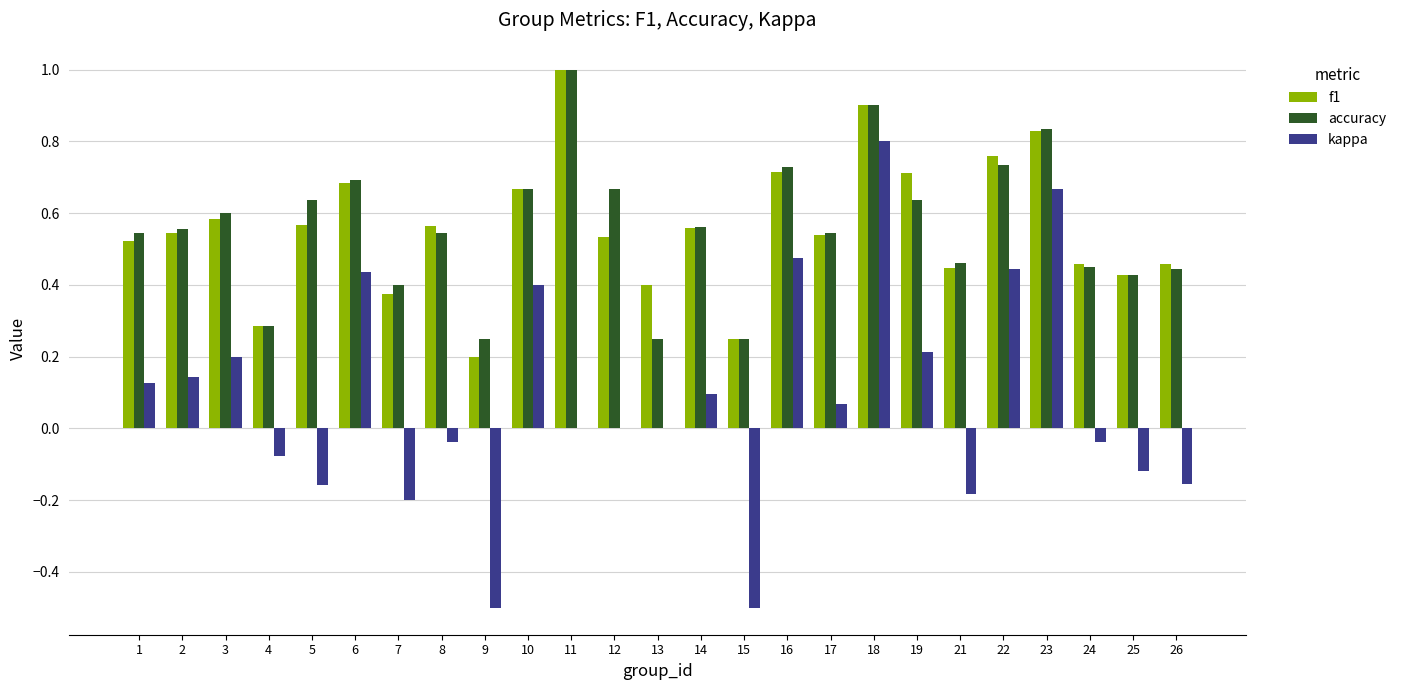

How many distinct data groups are displayed?

3